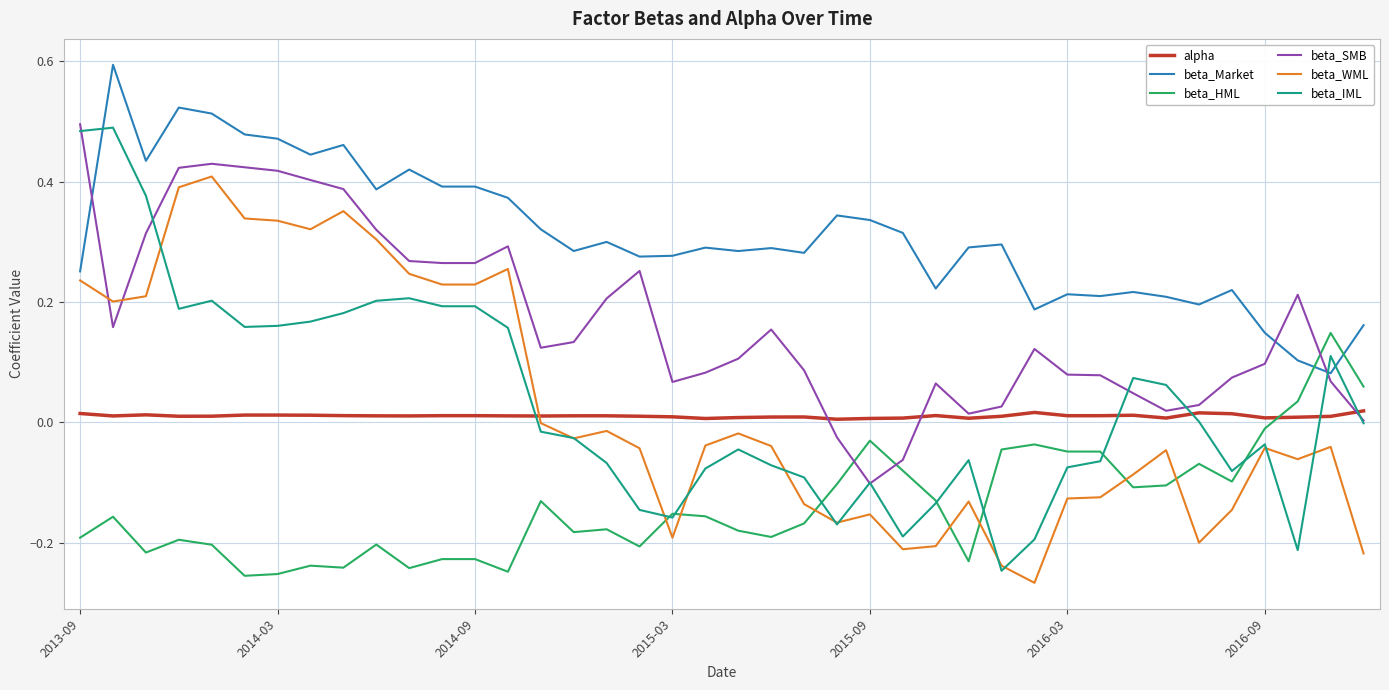

What is the greatest value displayed?

0.6